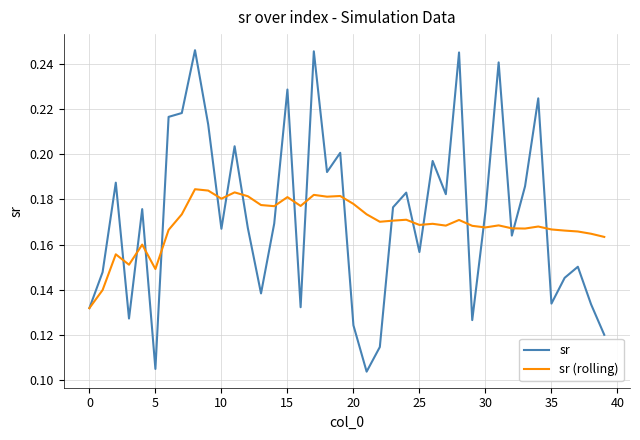

What is the difference between the maximum and minimum values in the sr (rolling) series?

0.1